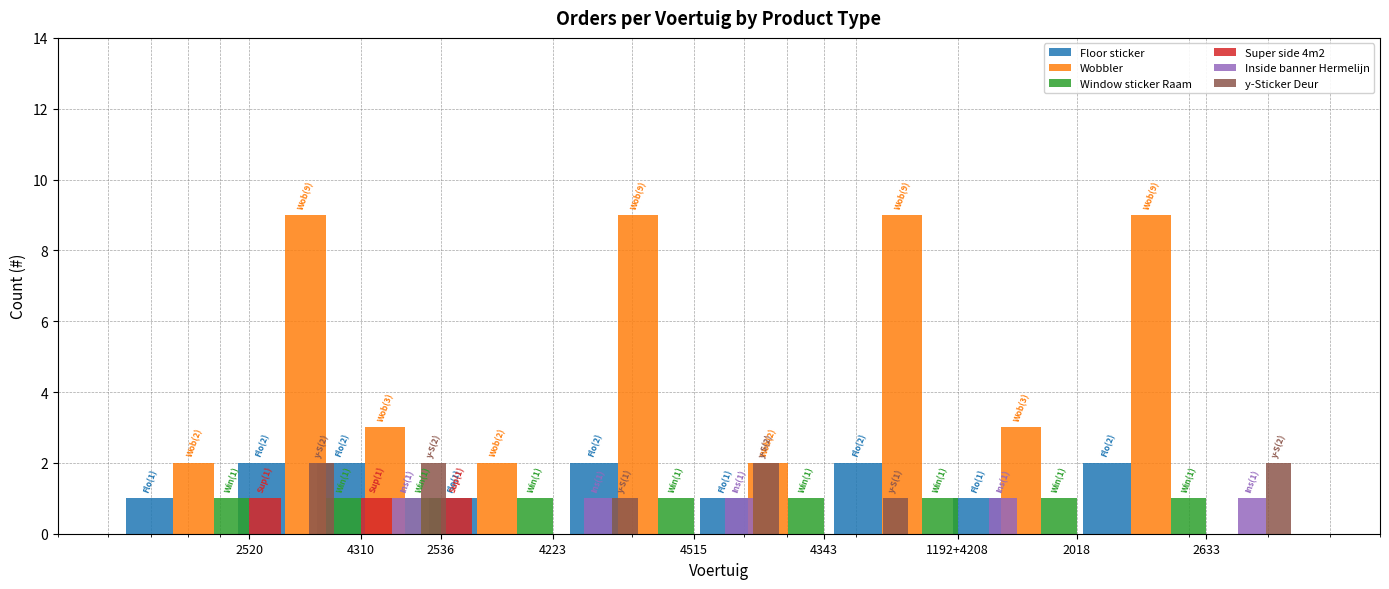

Are the bars grouped side by side (vs. stacked)?

Yes